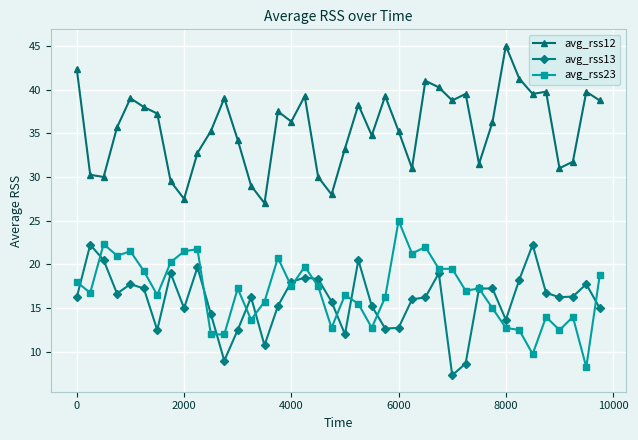

True or false: avg_rss12 and avg_rss23 cross at least once.

False